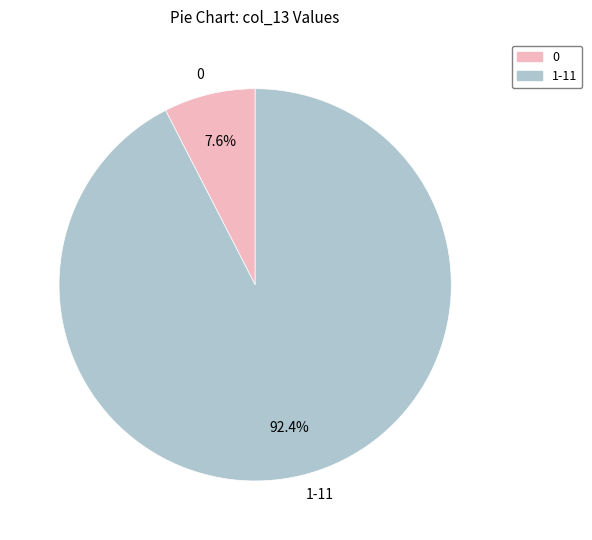

Rank the categories by value from lowest to highest.

0, 1-11